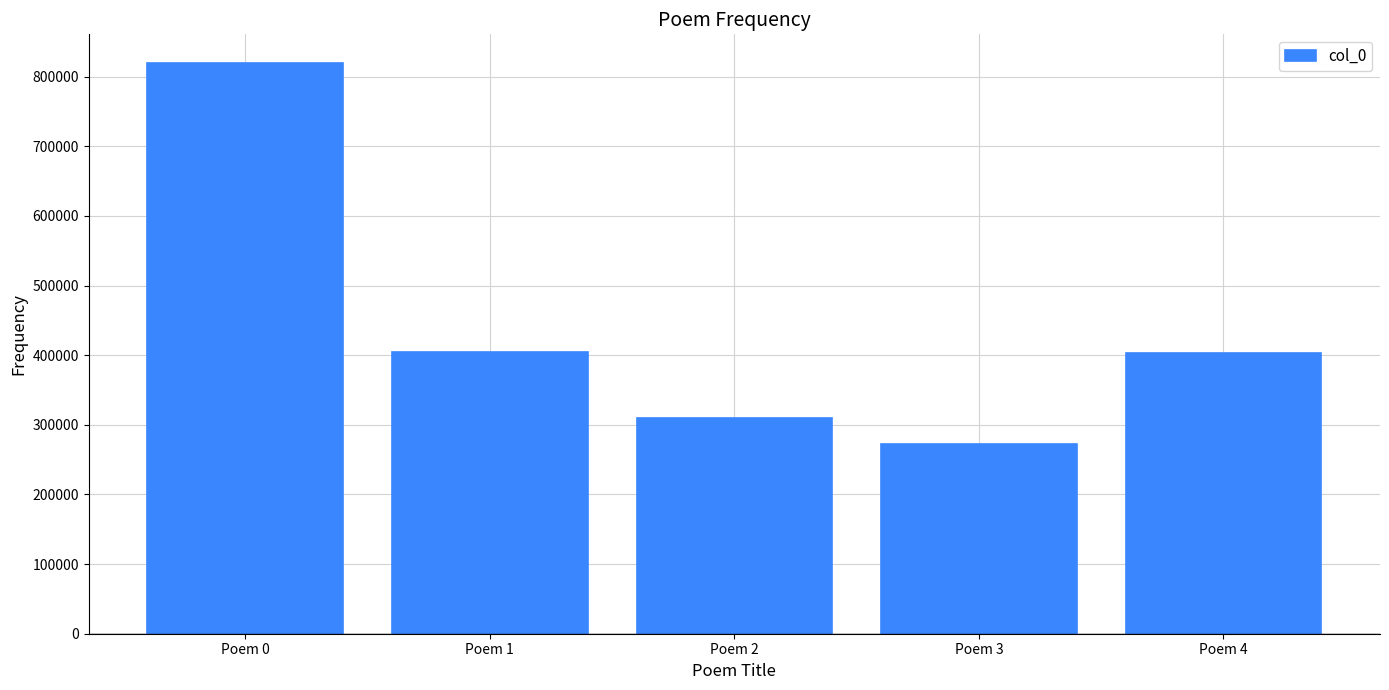

What value does the data have at Poem 0, to the nearest 10?

819810